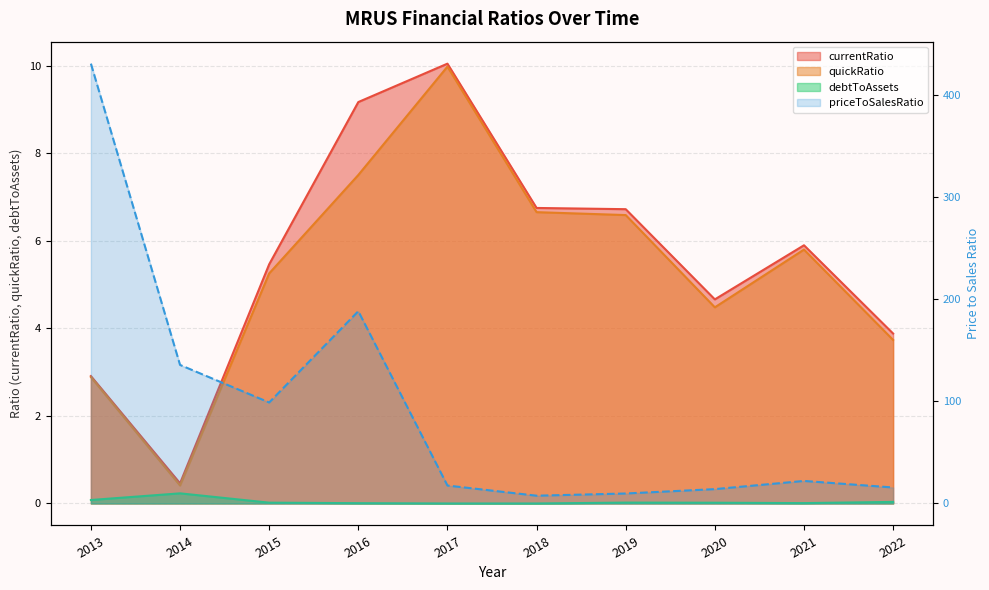

Which series has the largest total across all categories?

priceToSalesRatio